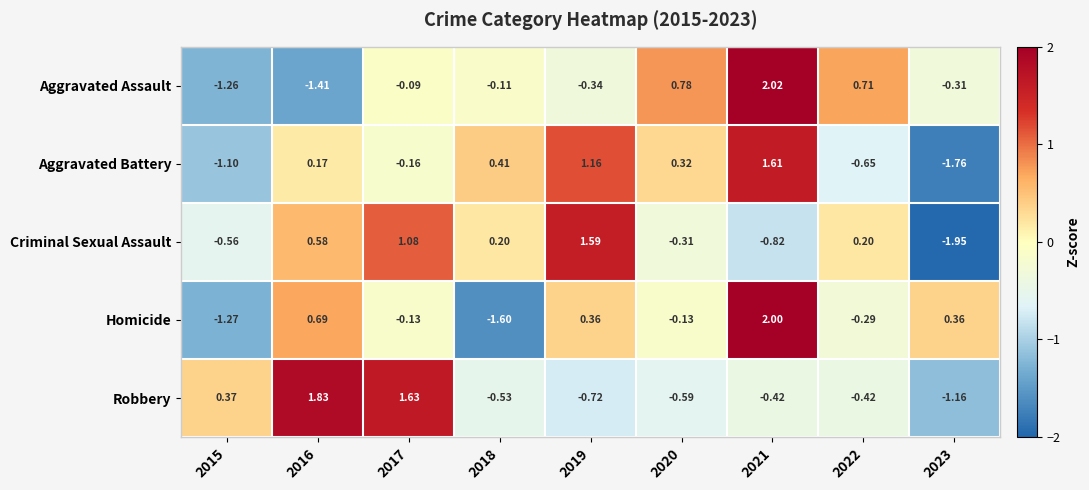

Which category has the lowest value across all series?

2023